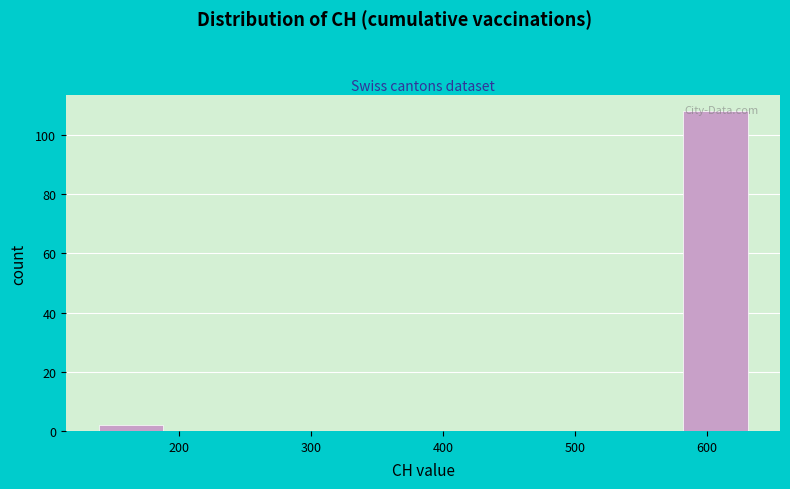

Which range on the x-axis has the tallest bar?

580 to 630